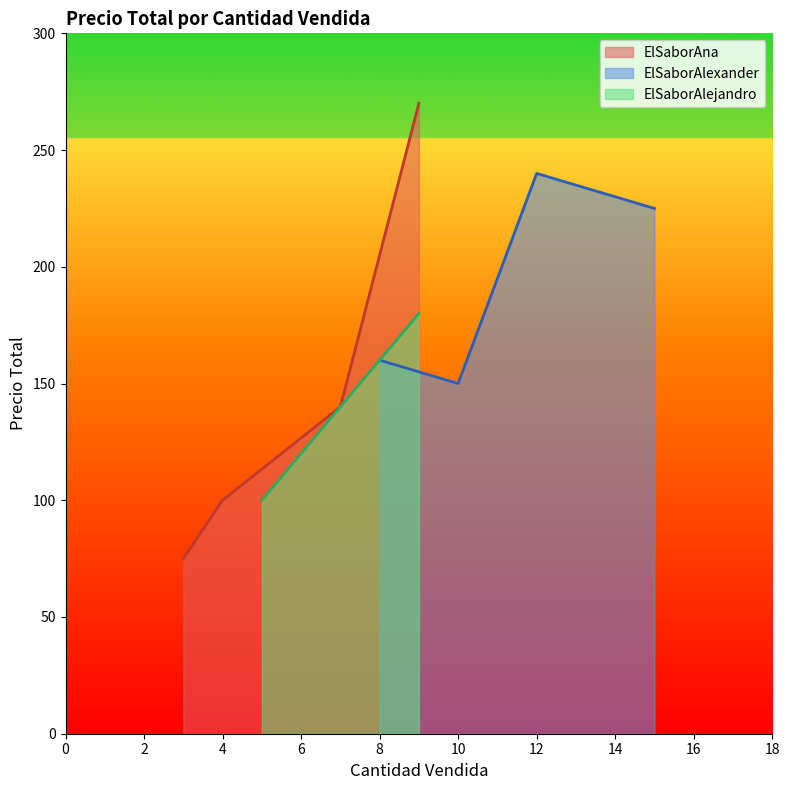

Rank the series by their average value, from lowest to highest.

ElSaborAlejandro, ElSaborAna, ElSaborAlexander